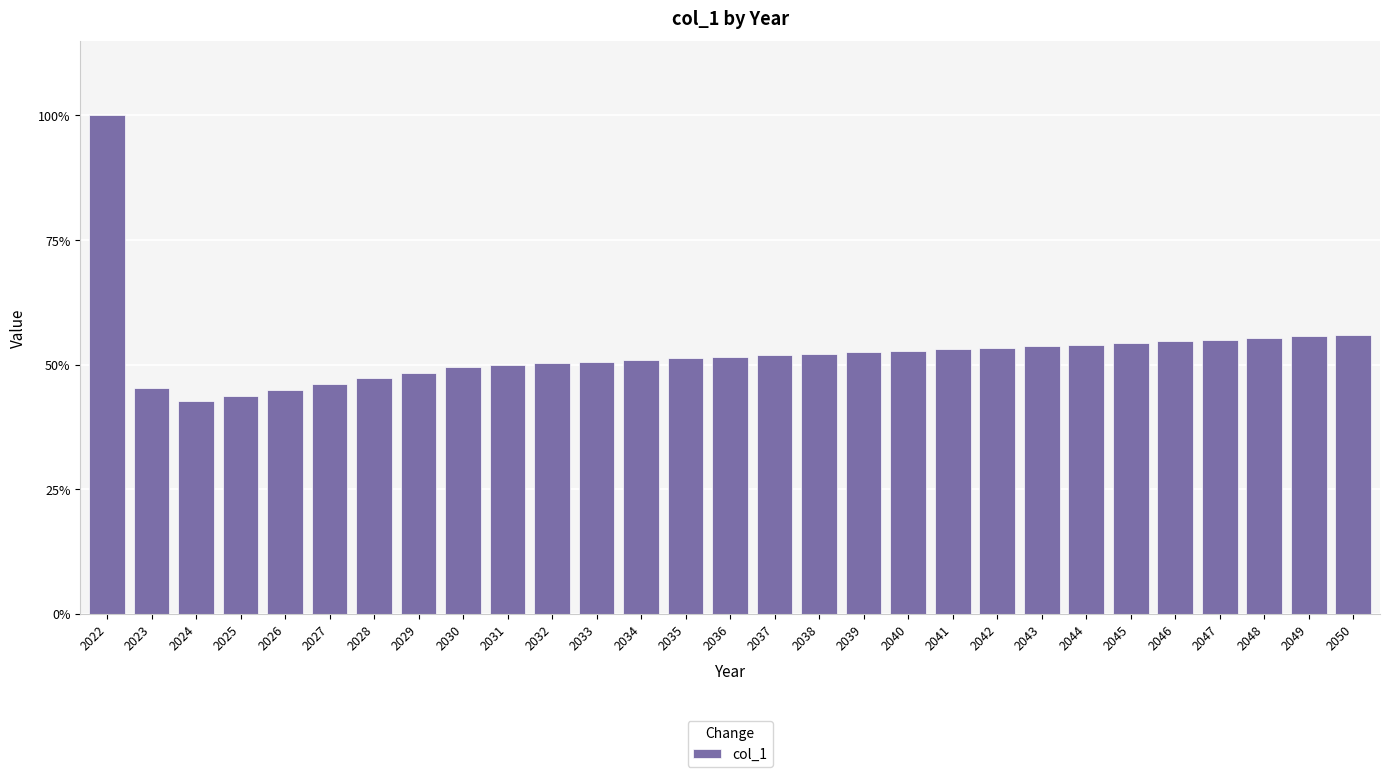

Are the bars horizontal?

No